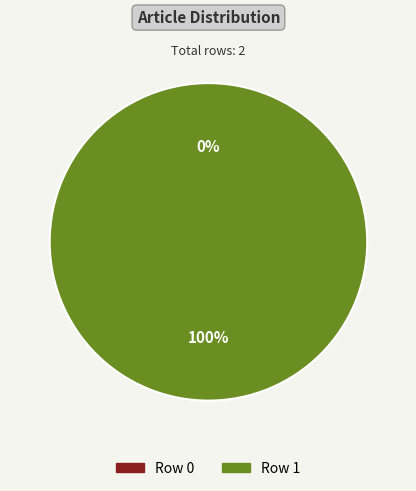

To the nearest percent, what is the difference between the largest and smallest slice percentages?

100%